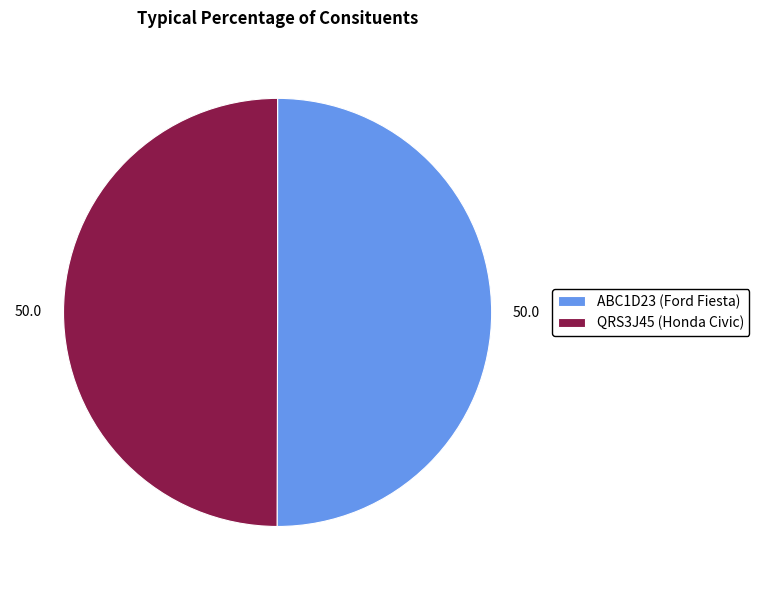

The ABC1D23 (Ford Fiesta) slice represents 61% of the pie. True or false?

False